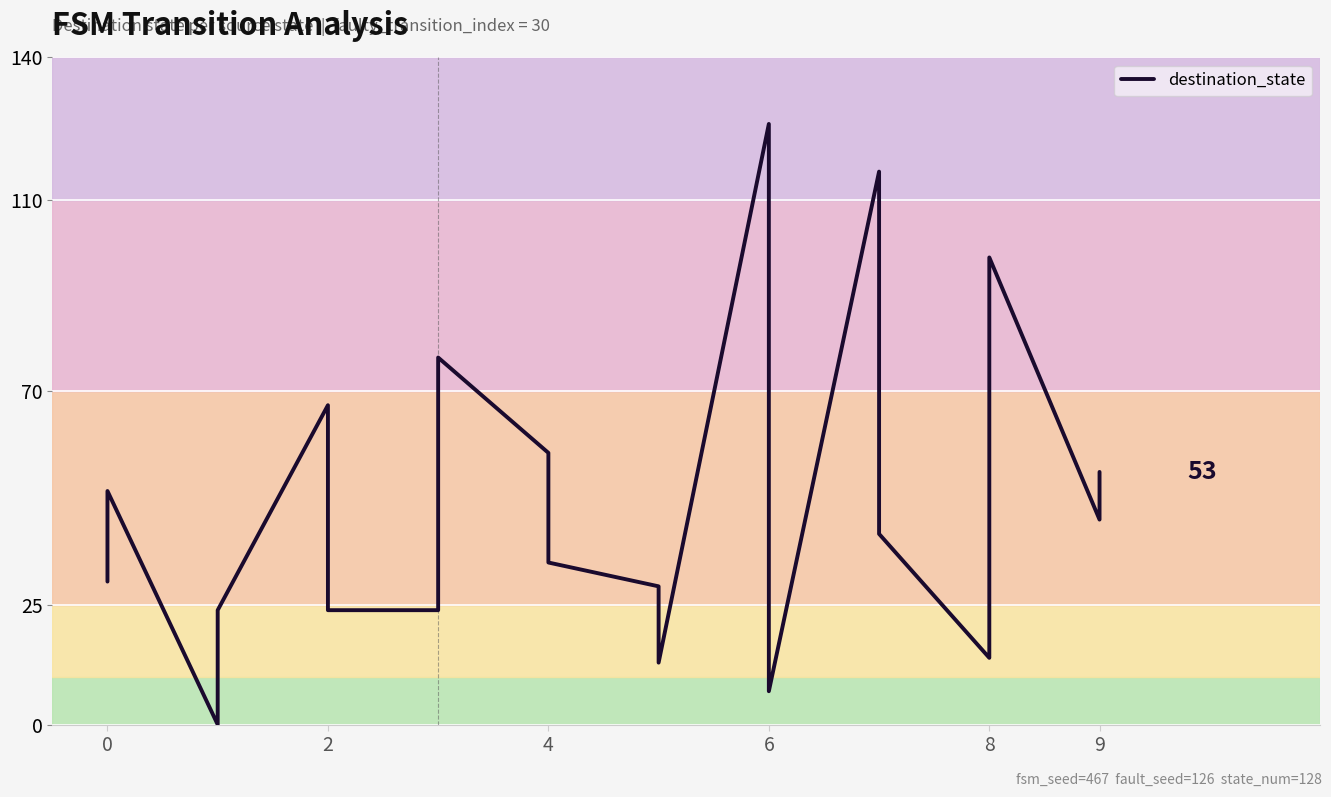

What is the sum of the values at 9 and 4?

77